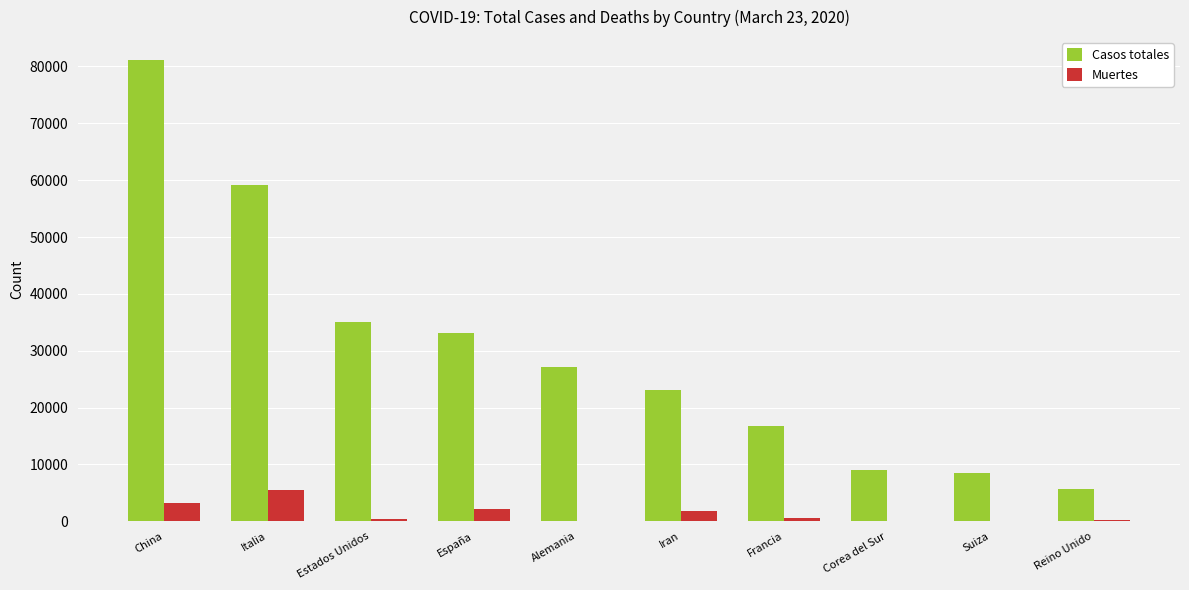

At which label does Muertes reach its peak?

Italia